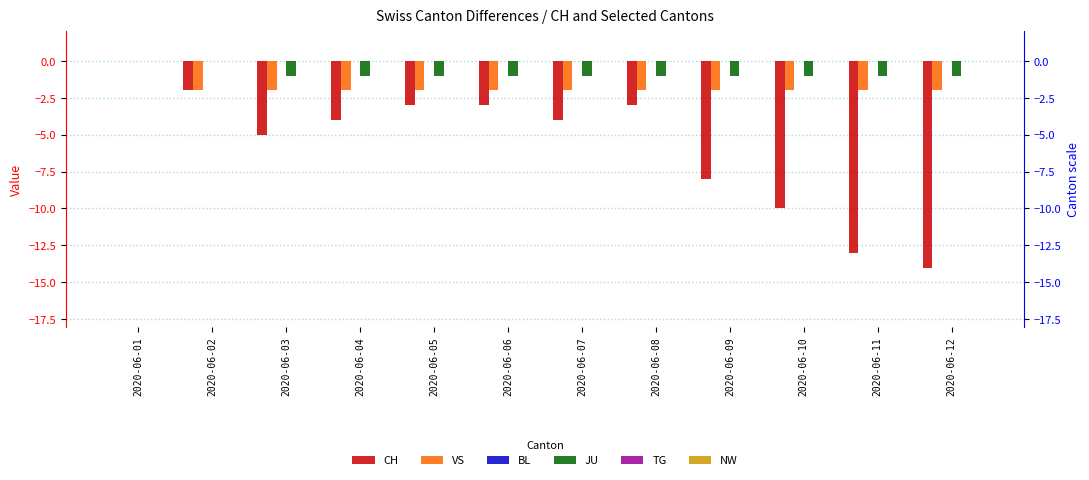

What is the minimum value shown in the chart?

-14